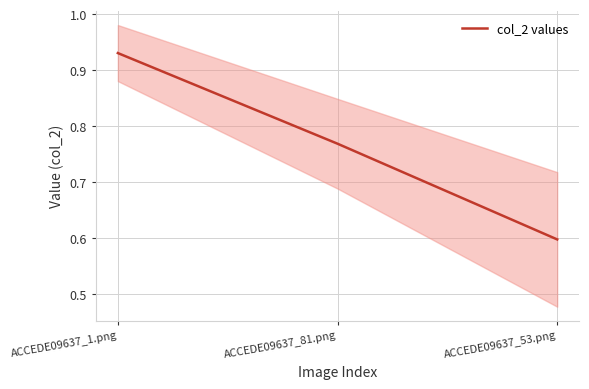

Is this an area chart (filled region under the line)?

No